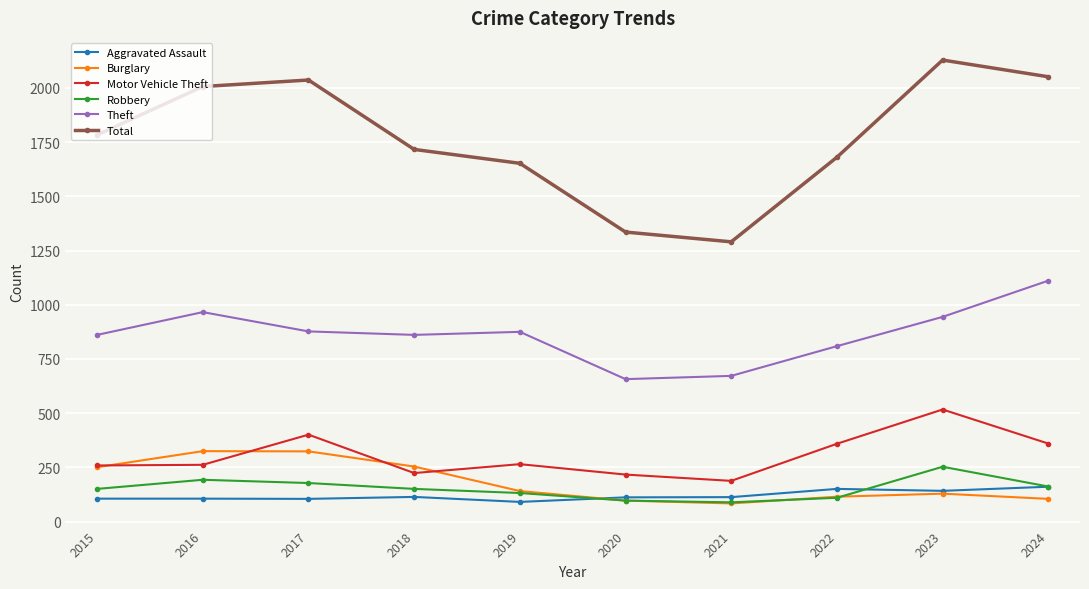

What is the value of the Burglary point at the 9th from the left?

129